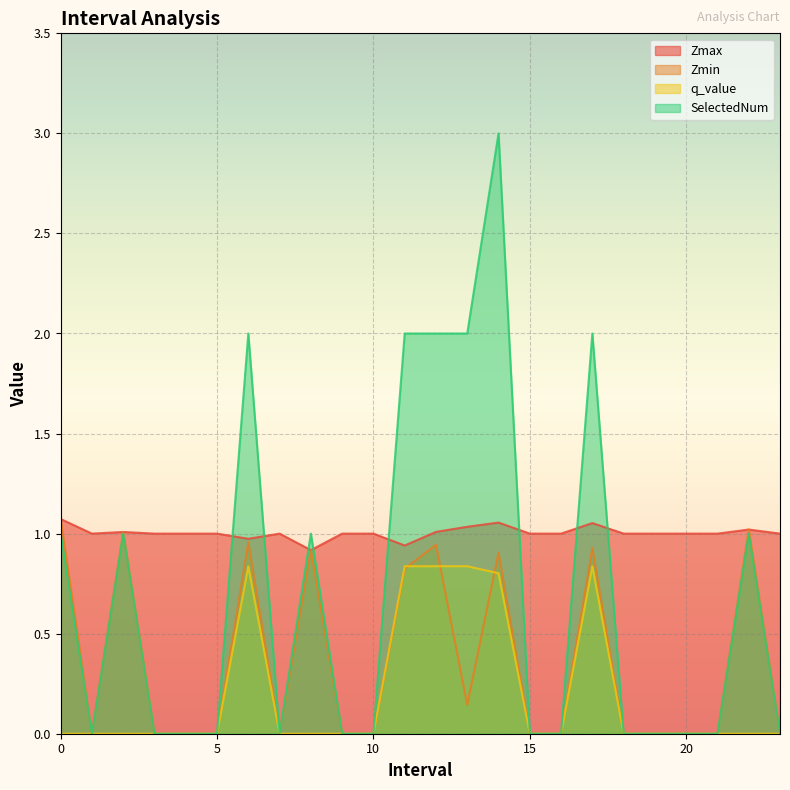

What is the spread (max minus min) of values at 20.0?

1.0